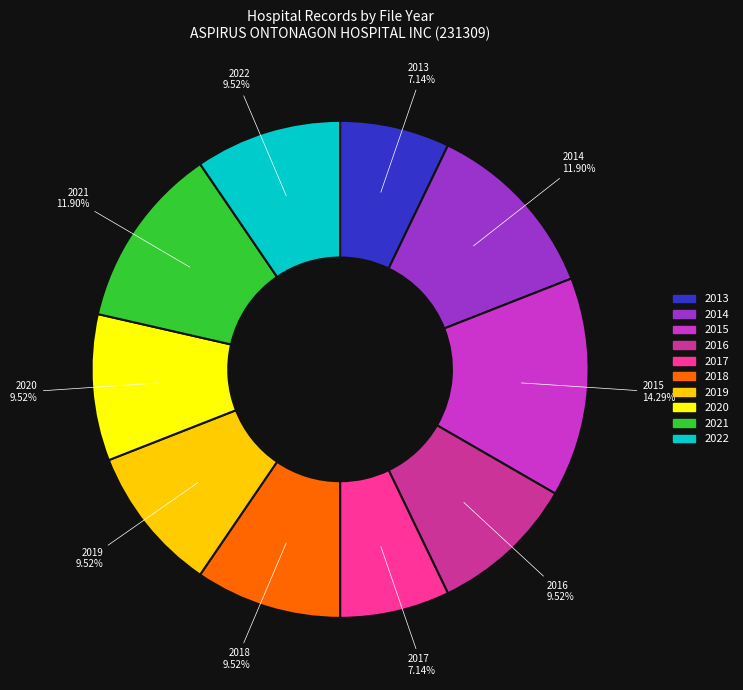

How many slices are in this pie chart?

10